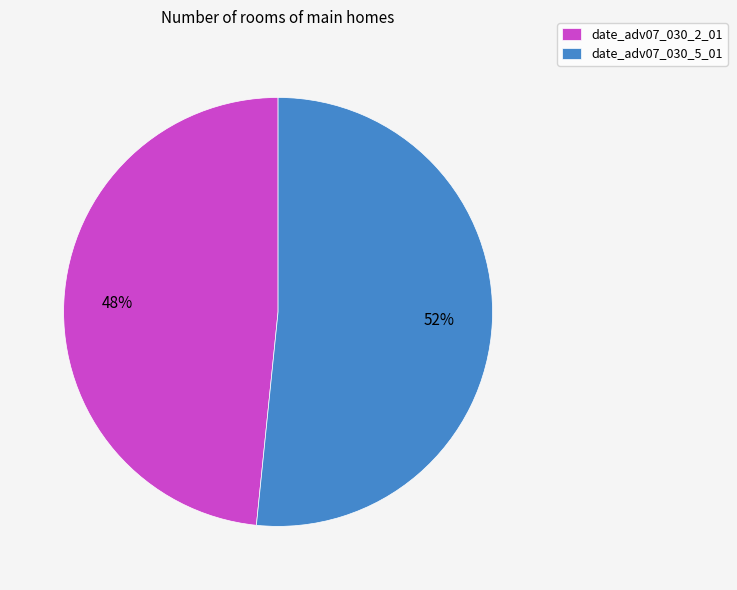

To the nearest percent, what is the average slice percentage?

50%